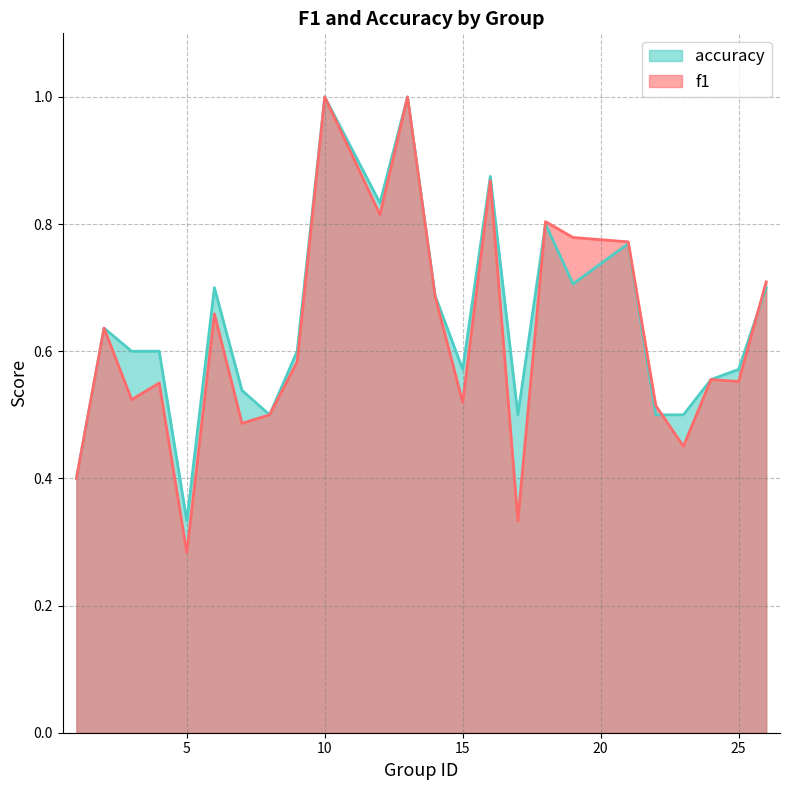

True or false: accuracy and f1 intersect in this chart.

True